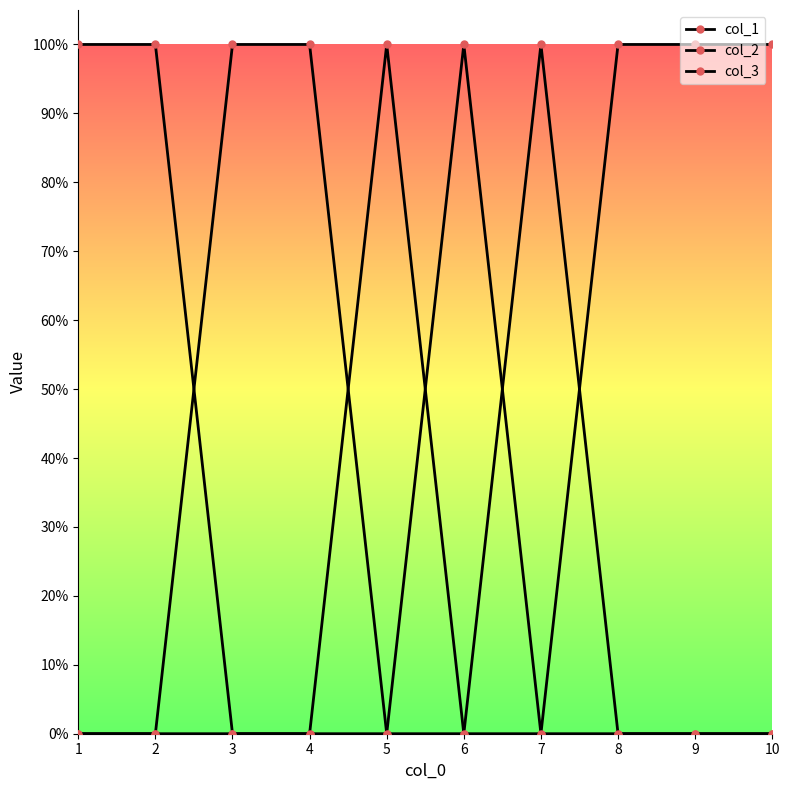

Which series has the widest spread of values?

col_1